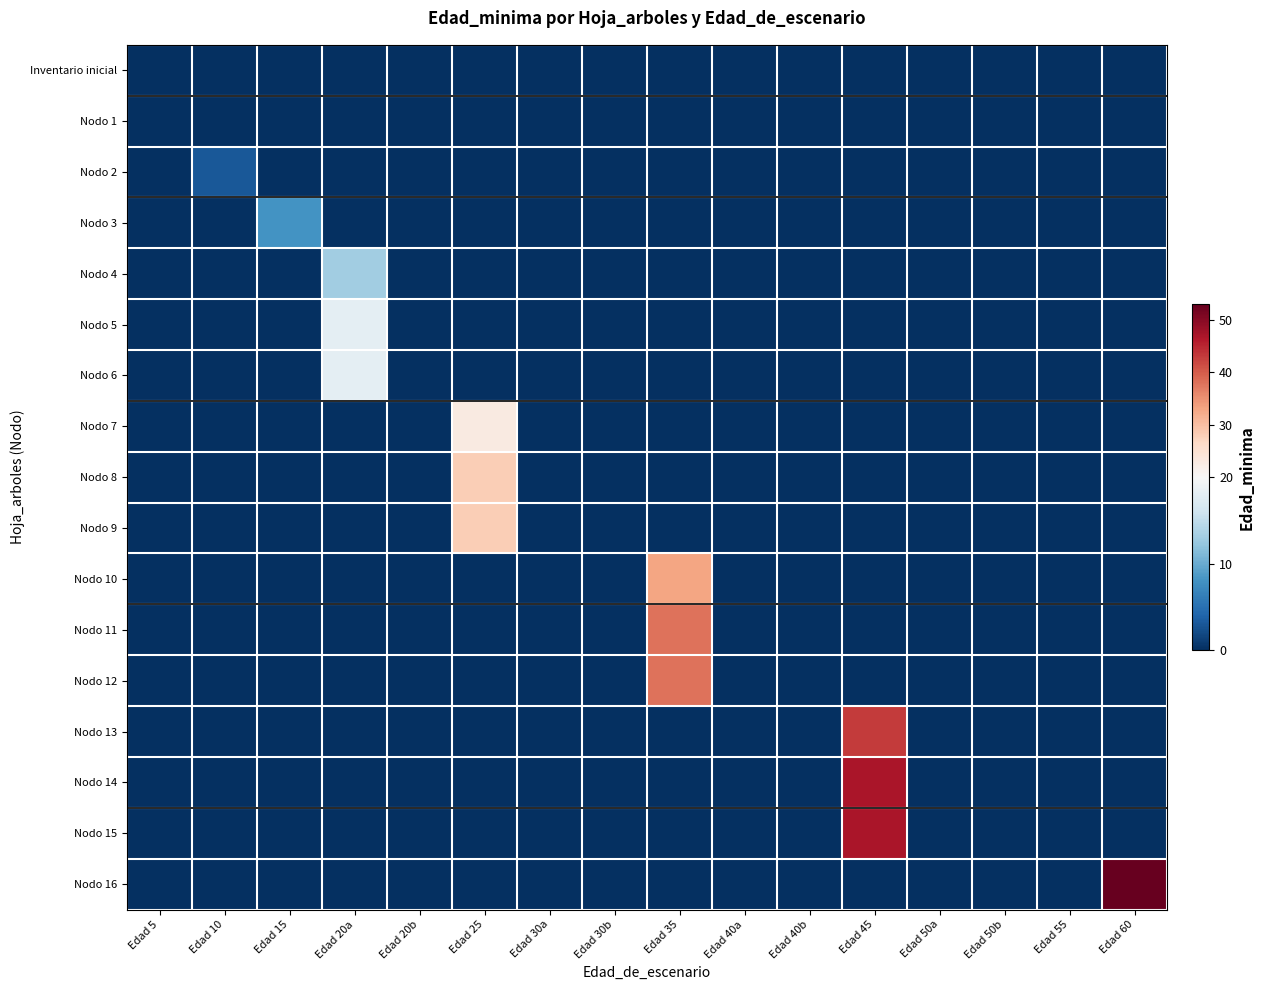

Which series has the widest spread of values?

Nodo 16